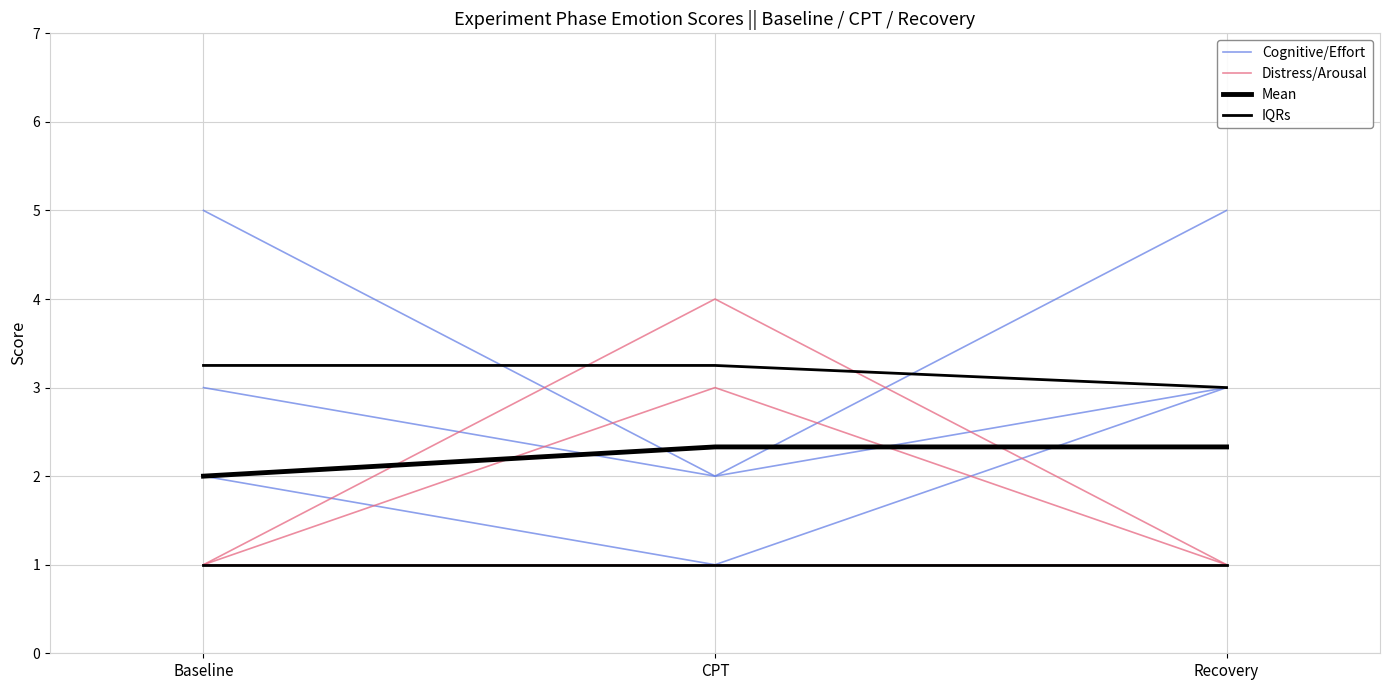

The value of Distress/Arousal at Baseline is 0.6. True or false?

False